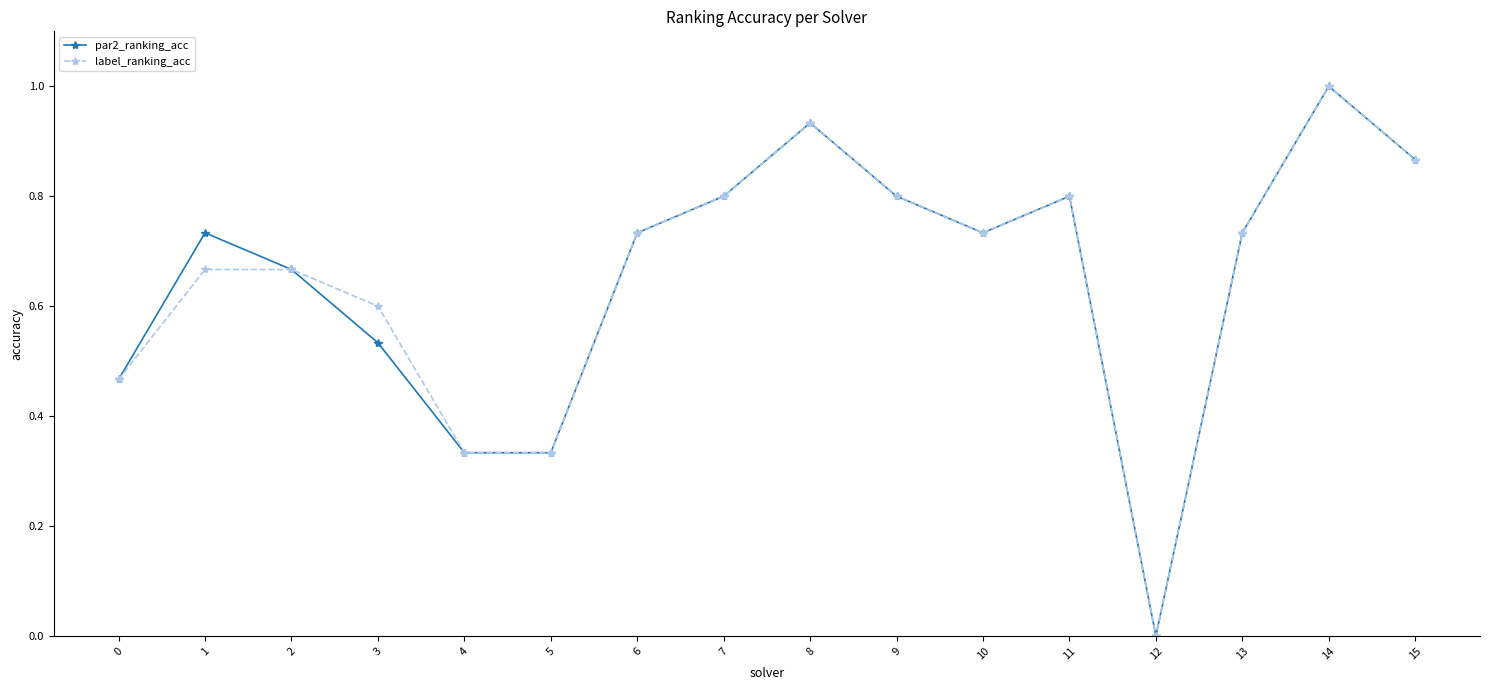

How many distinct data groups are displayed?

2